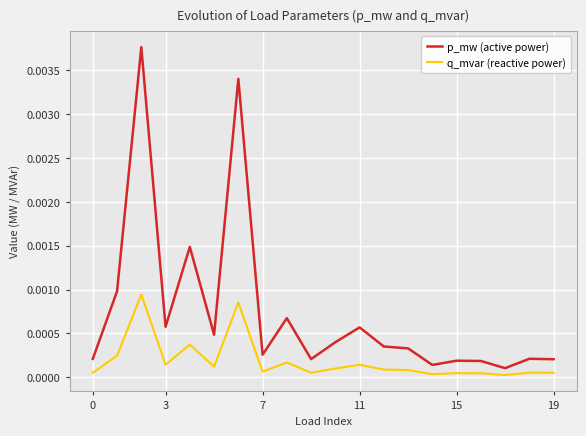

Which series has the widest spread of values?

p_mw (active power)